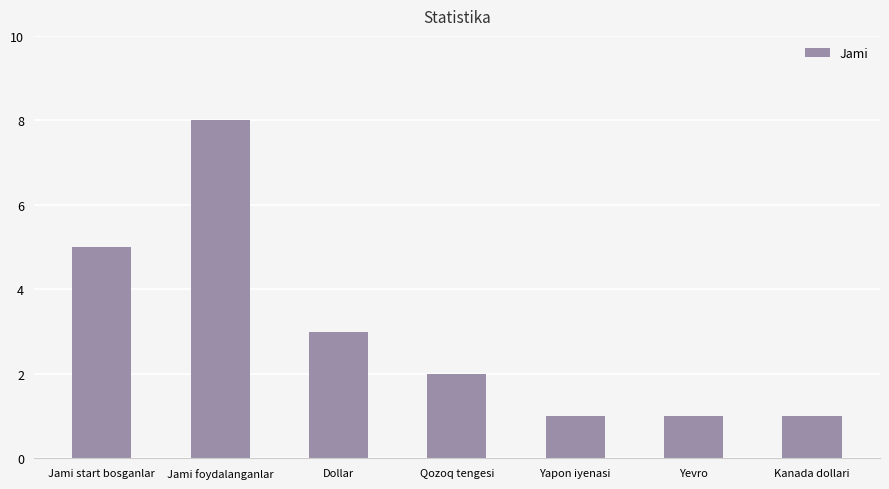

How many categories are shown in the chart?

7